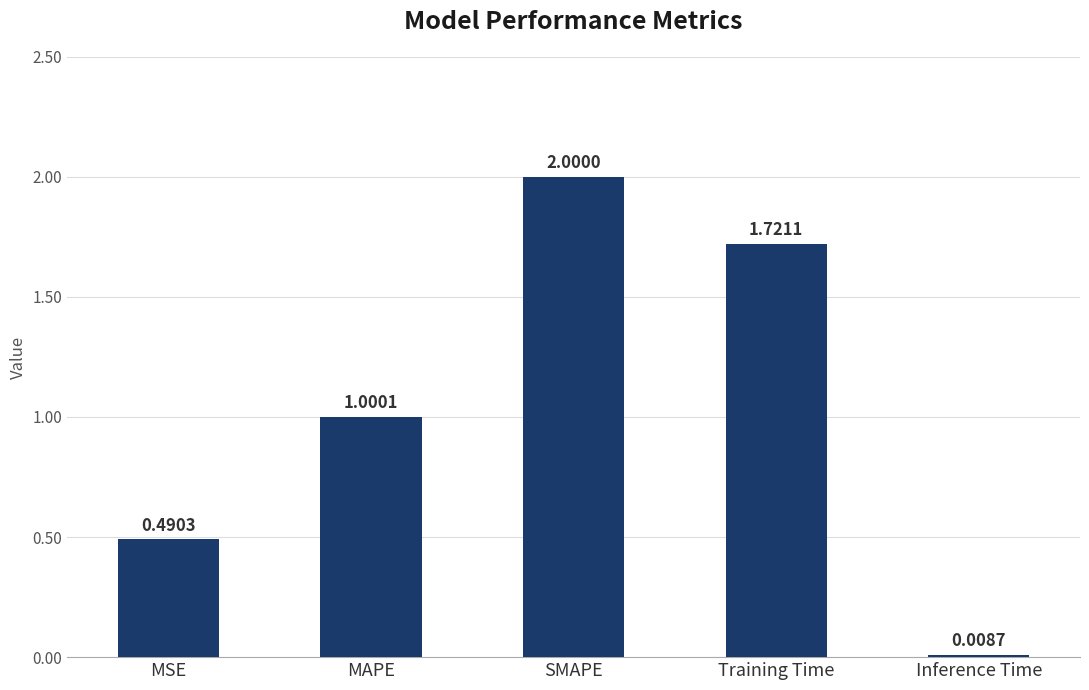

How many distinct data groups are displayed?

1